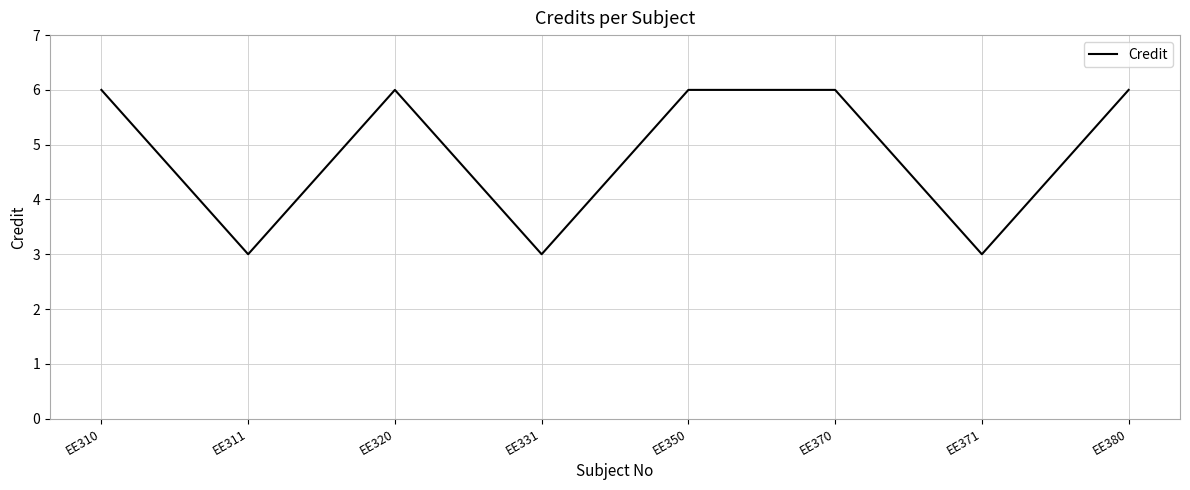

True or false: the data shows 2 at EE320.

False